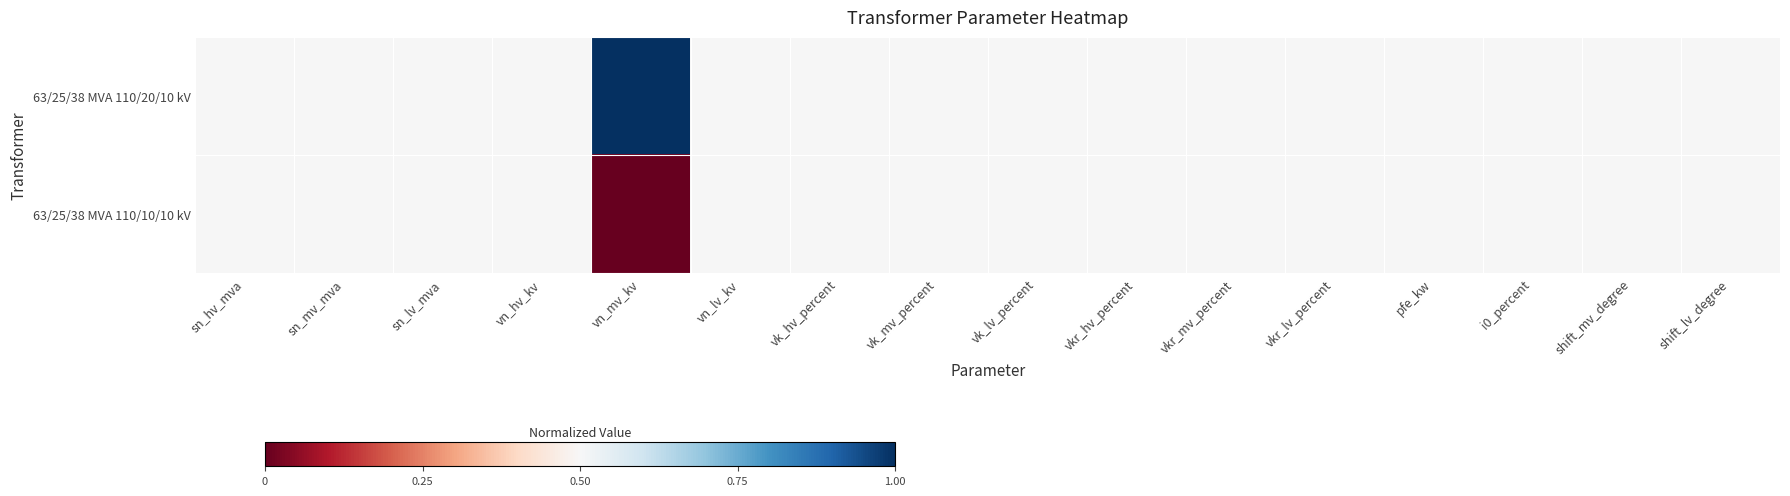

Reading left to right, transcribe all the data shown in this chart.

63/25/38 MVA 110/20/10 kV: sn_hv_mva=0.5	sn_mv_mva=0.5	sn_lv_mva=0.5	vn_hv_kv=0.5	vn_mv_kv=1.0	vn_lv_kv=0.5	vk_hv_percent=0.5	vk_mv_percent=0.5	vk_lv_percent=0.5	vkr_hv_percent=0.5	vkr_mv_percent=0.5	vkr_lv_percent=0.5	pfe_kw=0.5	i0_percent=0.5	shift_mv_degree=0.5	shift_lv_degree=0.5
63/25/38 MVA 110/10/10 kV: sn_hv_mva=0.5	sn_mv_mva=0.5	sn_lv_mva=0.5	vn_hv_kv=0.5	vn_mv_kv=0.0	vn_lv_kv=0.5	vk_hv_percent=0.5	vk_mv_percent=0.5	vk_lv_percent=0.5	vkr_hv_percent=0.5	vkr_mv_percent=0.5	vkr_lv_percent=0.5	pfe_kw=0.5	i0_percent=0.5	shift_mv_degree=0.5	shift_lv_degree=0.5